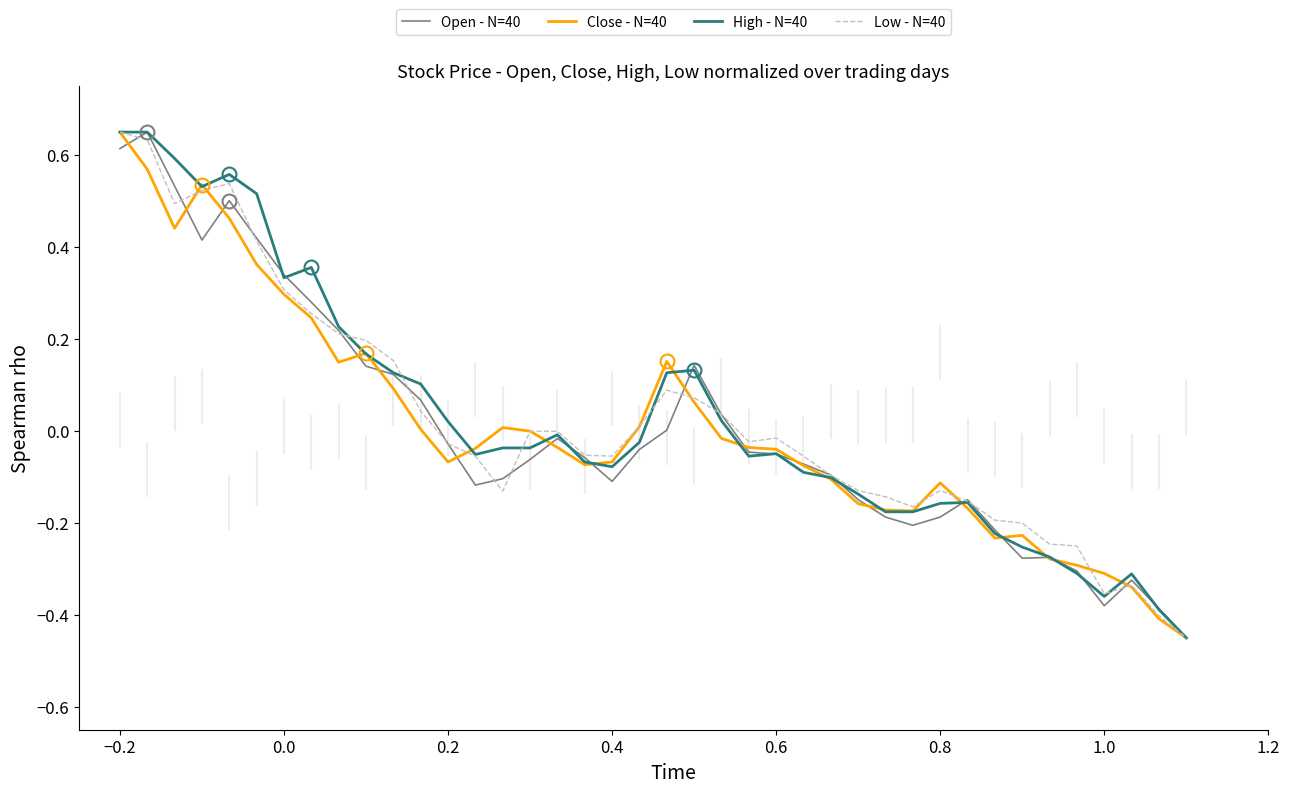

In Open - N=40, how many points are higher than both neighbors (excluding endpoints)?

7